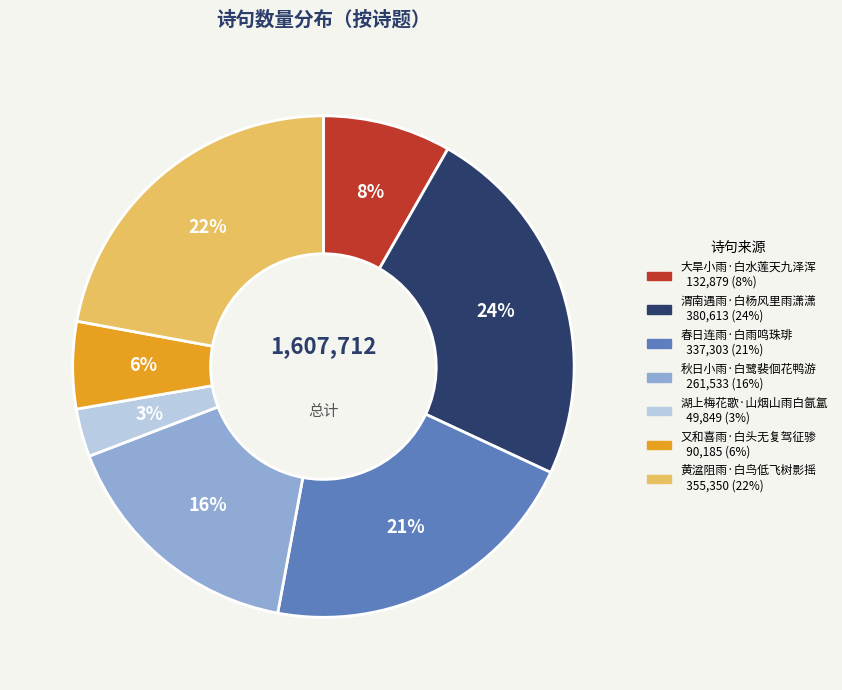

To the nearest percent, what is the average slice percentage?

14%